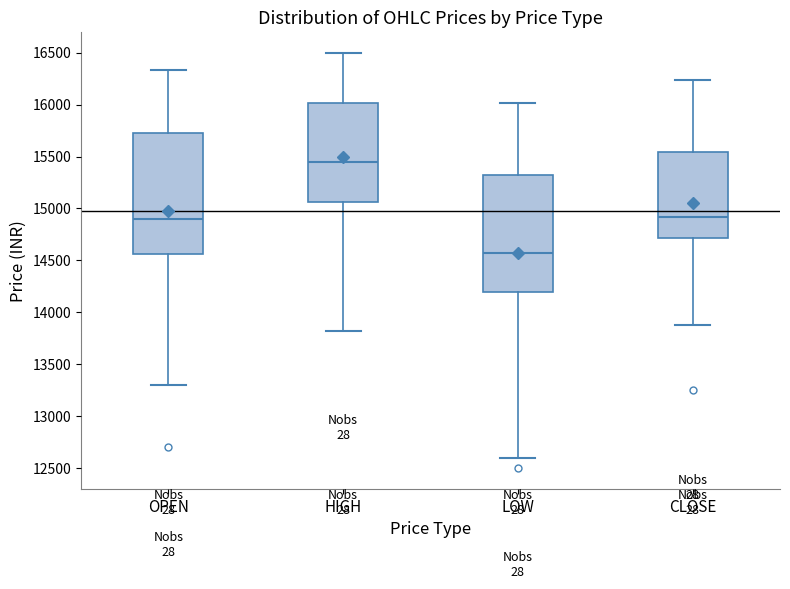

Which box has the lowest median line?

LOW